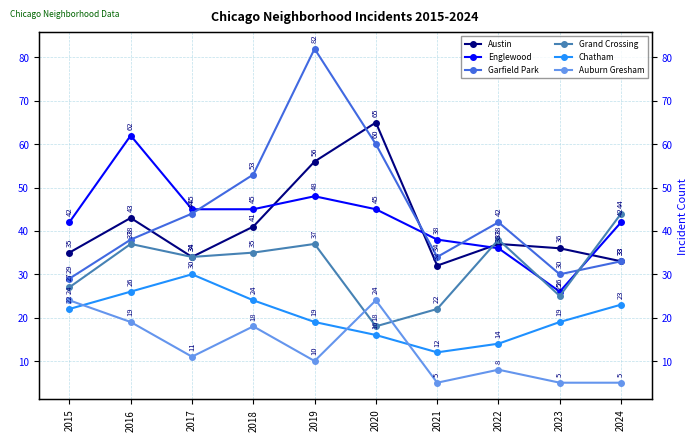

What is the sum of all Englewood values?

429